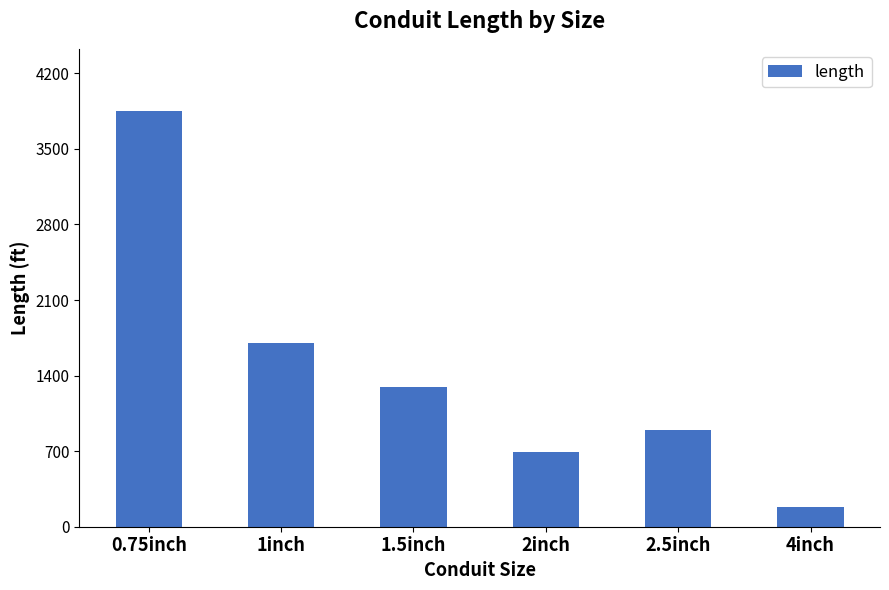

What is the change in value from 2.5inch to 4inch?

-720